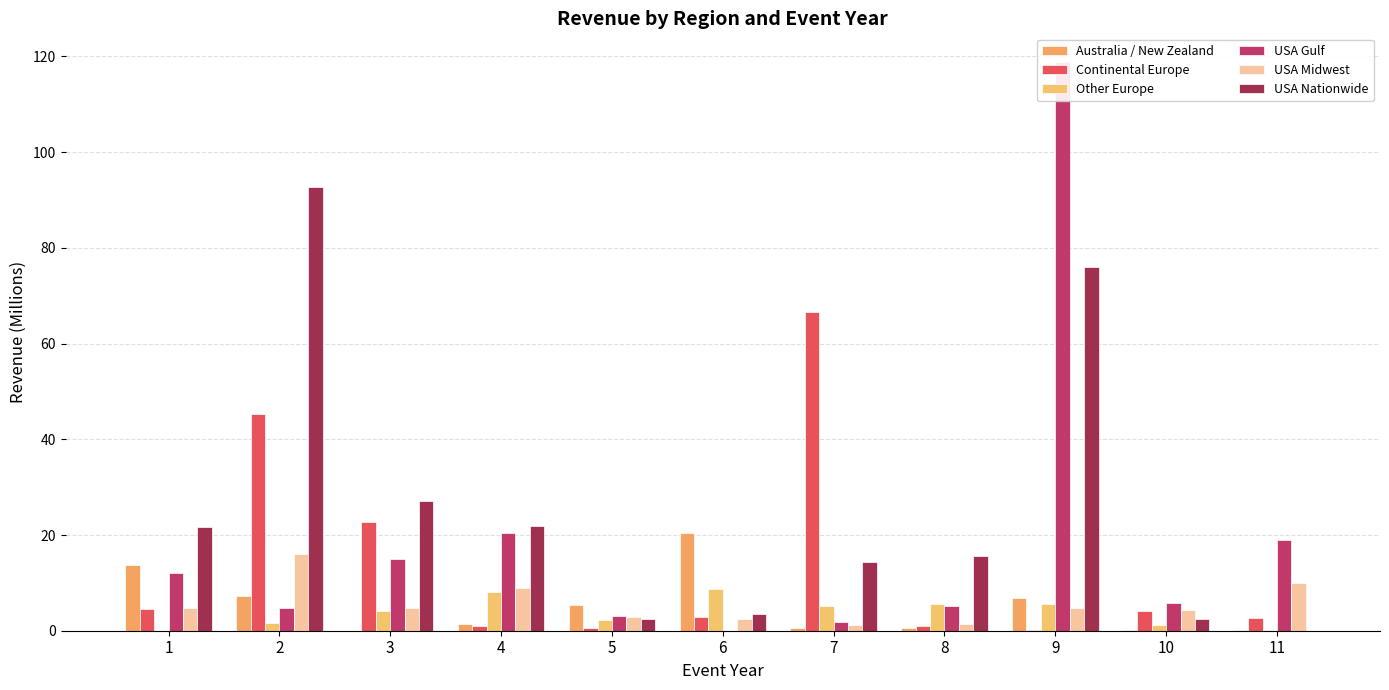

What is the value of the USA Nationwide bar at the 6th from the left?

3.4